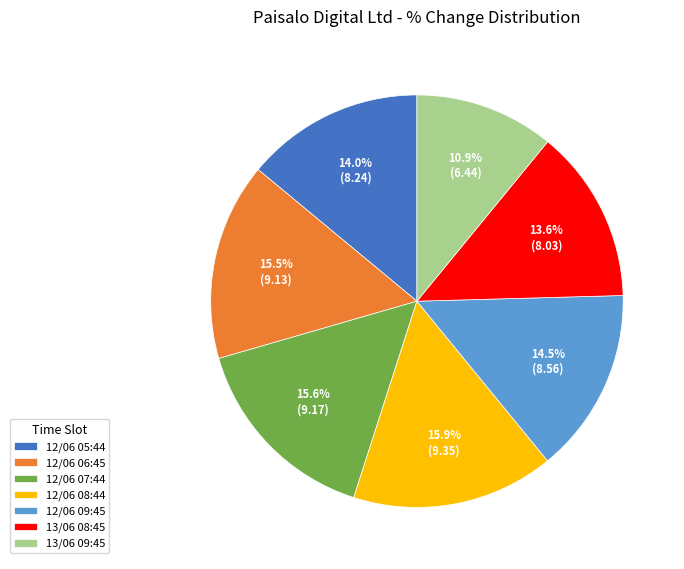

What is the smallest slice in the pie chart?

13/06 09:45